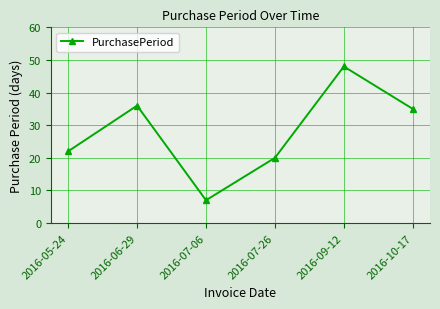

How many categories are shown in the chart?

6